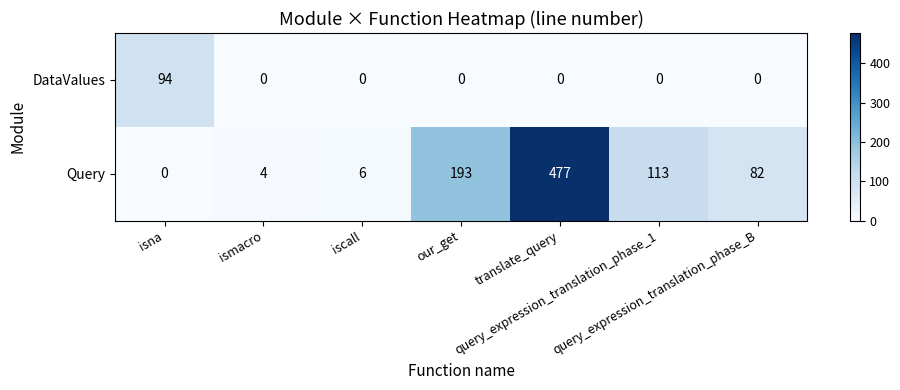

At which category does the chart reach its peak across all series?

translate_query